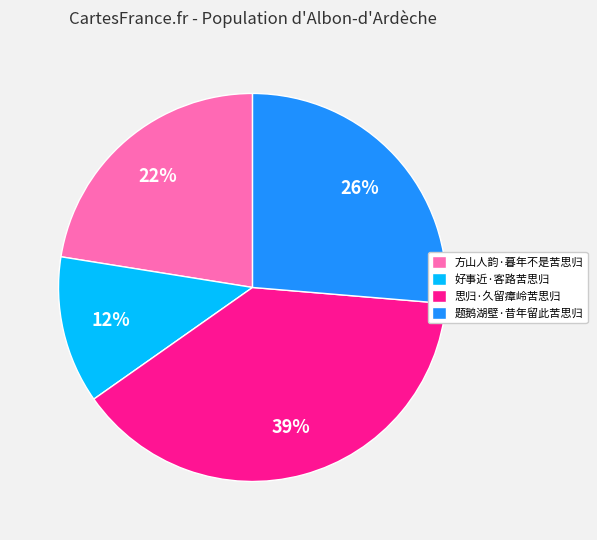

What is the smallest slice in the pie chart?

好事近·客路苦思归